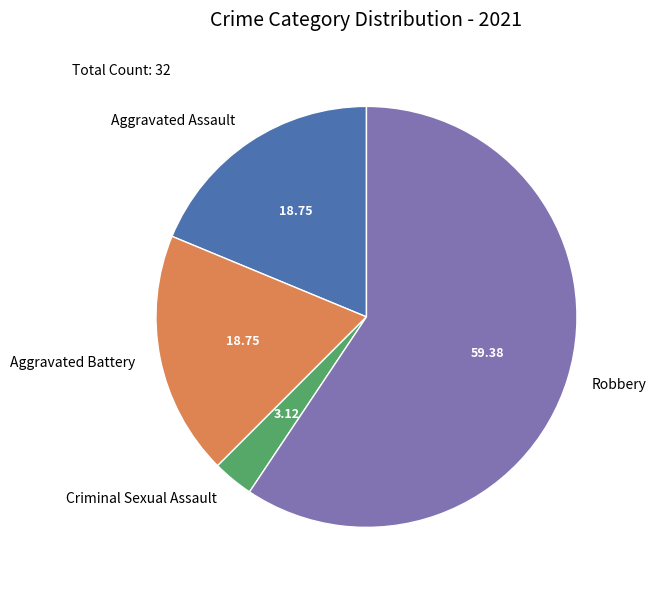

Do Criminal Sexual Assault and Robbery together represent more than half of the pie?

Yes